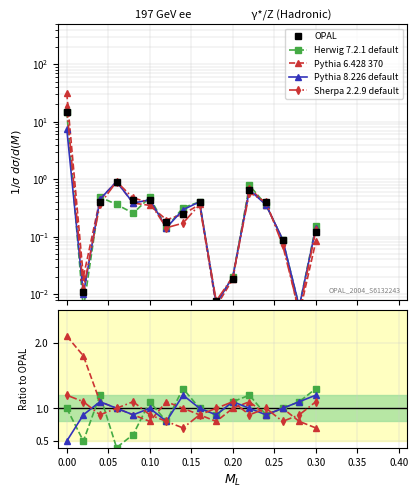

True or false: Herwig 7.2.1 default has a value of 1.3 at 0.30.

True